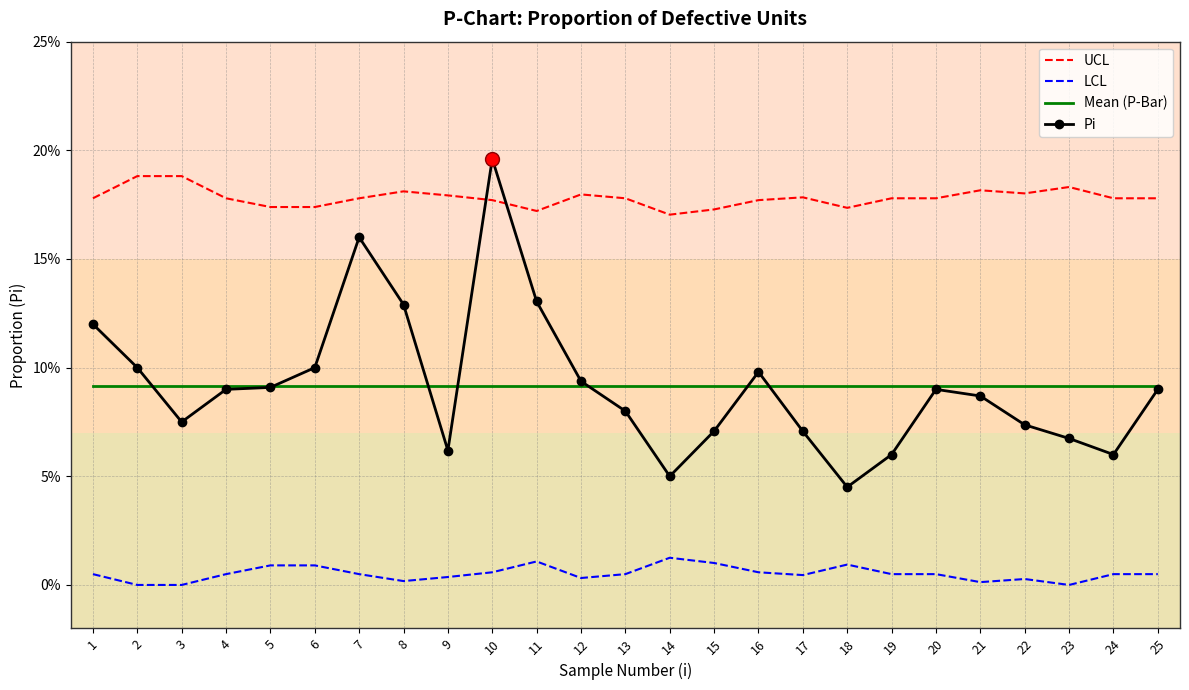

Reading left to right, extract all data points from this chart.

UCL: 1=0.2	2=0.2	3=0.2	4=0.2	5=0.2	6=0.2	7=0.2	8=0.2	9=0.2	10=0.2	11=0.2	12=0.2	13=0.2	14=0.2	15=0.2	16=0.2	17=0.2	18=0.2	19=0.2	20=0.2	21=0.2	22=0.2	23=0.2	24=0.2	25=0.2
LCL: 1=0.0	2=0.0	3=0.0	4=0.0	5=0.0	6=0.0	7=0.0	8=0.0	9=0.0	10=0.0	11=0.0	12=0.0	13=0.0	14=0.0	15=0.0	16=0.0	17=0.0	18=0.0	19=0.0	20=0.0	21=0.0	22=0.0	23=0.0	24=0.0	25=0.0
Mean (P-Bar): 1=0.1	2=0.1	3=0.1	4=0.1	5=0.1	6=0.1	7=0.1	8=0.1	9=0.1	10=0.1	11=0.1	12=0.1	13=0.1	14=0.1	15=0.1	16=0.1	17=0.1	18=0.1	19=0.1	20=0.1	21=0.1	22=0.1	23=0.1	24=0.1	25=0.1
Pi: 1=0.1	2=0.1	3=0.1	4=0.1	5=0.1	6=0.1	7=0.2	8=0.1	9=0.1	10=0.2	11=0.1	12=0.1	13=0.1	14=0.1	15=0.1	16=0.1	17=0.1	18=0.0	19=0.1	20=0.1	21=0.1	22=0.1	23=0.1	24=0.1	25=0.1